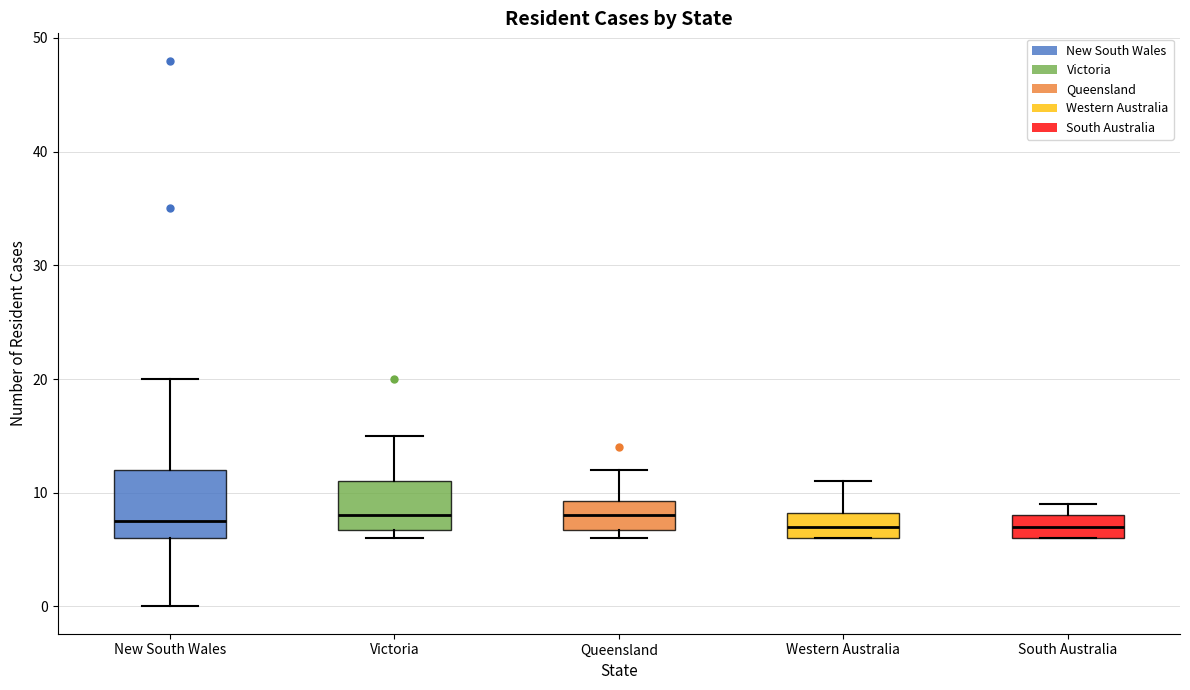

Where is the upper edge of the box for New South Wales on the y-axis? The values are not printed on the chart, so give them approximately, as read against the axis.

12